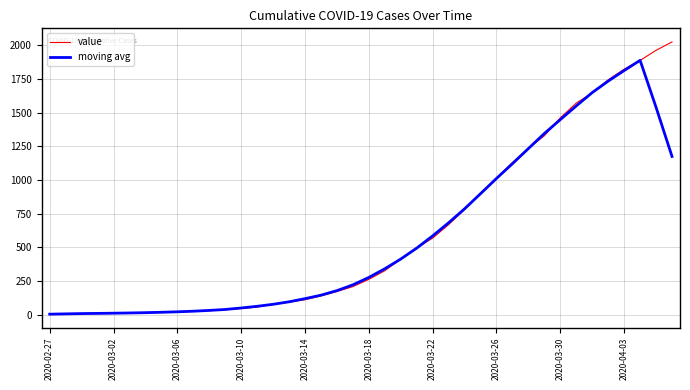

What is the average value of the moving avg series?

578.8